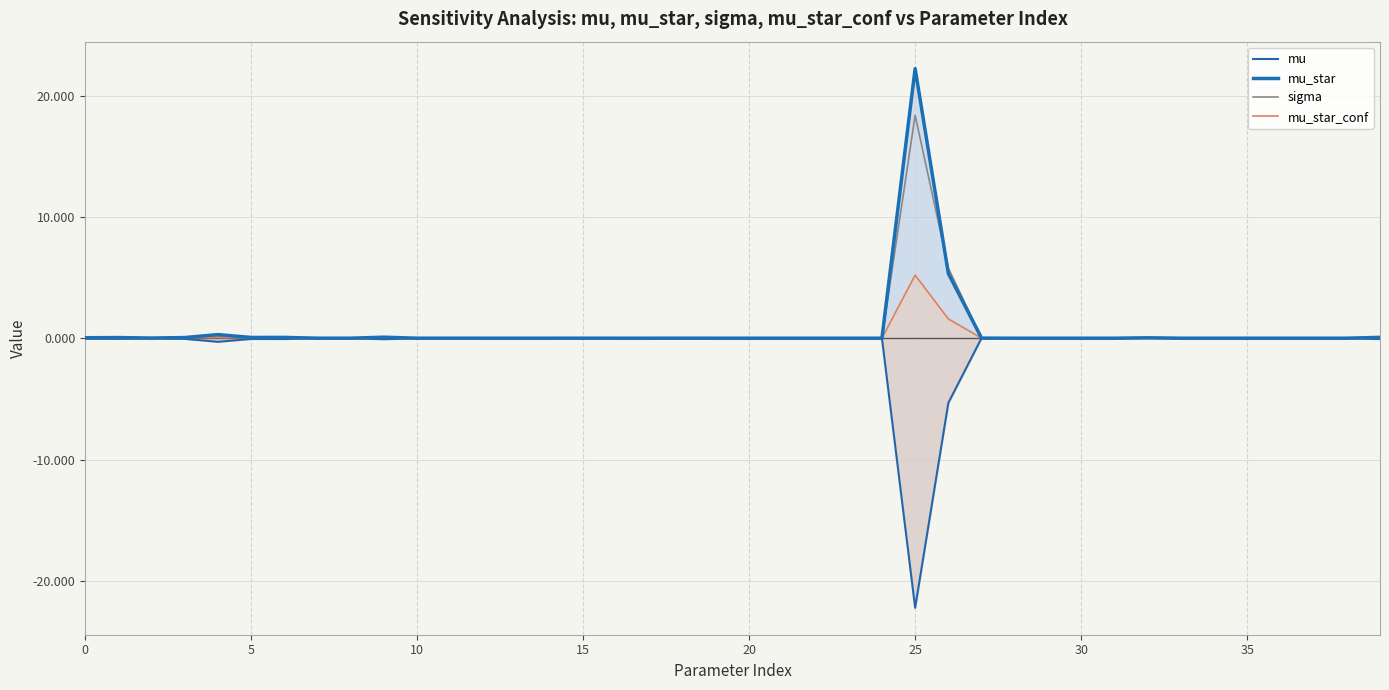

Reading left to right, what are all the values shown in this chart?

mu: -0.0	-0.1	-0.0	-0.1	-0.3	-0.1	-0.1	-0.0	-0.0	-0.1	0.0	0.0	0.0	0.0	-0.0	0.0	0.0	-0.0	-0.0	0.0	0.0	-0.0	0.0	-0.0	-0.0	-22.2	-5.3	0.0	0.0	-0.0	-0.0	0.0	0.0	-0.0	0.0	-0.0	-0.0	0.0	-0.0	-0.1
mu_star: 0.0	0.1	0.0	0.1	0.3	0.1	0.1	0.0	0.0	0.1	0.0	0.0	0.0	0.0	0.0	0.0	0.0	0.0	0.0	0.0	0.0	0.0	0.0	0.0	0.0	22.2	5.3	0.0	0.0	0.0	0.0	0.0	0.0	0.0	0.0	0.0	0.0	0.0	0.0	0.1
sigma: 0.0	0.0	0.0	0.1	0.2	0.0	0.0	0.0	0.0	0.0	0.0	0.0	0.0	0.0	0.0	0.0	0.0	0.0	0.0	0.0	0.0	0.0	0.0	0.0	0.0	18.4	5.8	0.0	0.0	0.0	0.0	0.0	0.0	0.0	0.0	0.0	0.0	0.0	0.0	0.1
mu_star_conf: 0.0	0.0	0.0	0.0	0.1	0.0	0.0	0.0	0.0	0.0	0.0	0.0	0.0	0.0	0.0	0.0	0.0	0.0	0.0	0.0	0.0	0.0	0.0	0.0	0.0	5.2	1.6	0.0	0.0	0.0	0.0	0.0	0.0	0.0	0.0	0.0	0.0	0.0	0.0	0.0